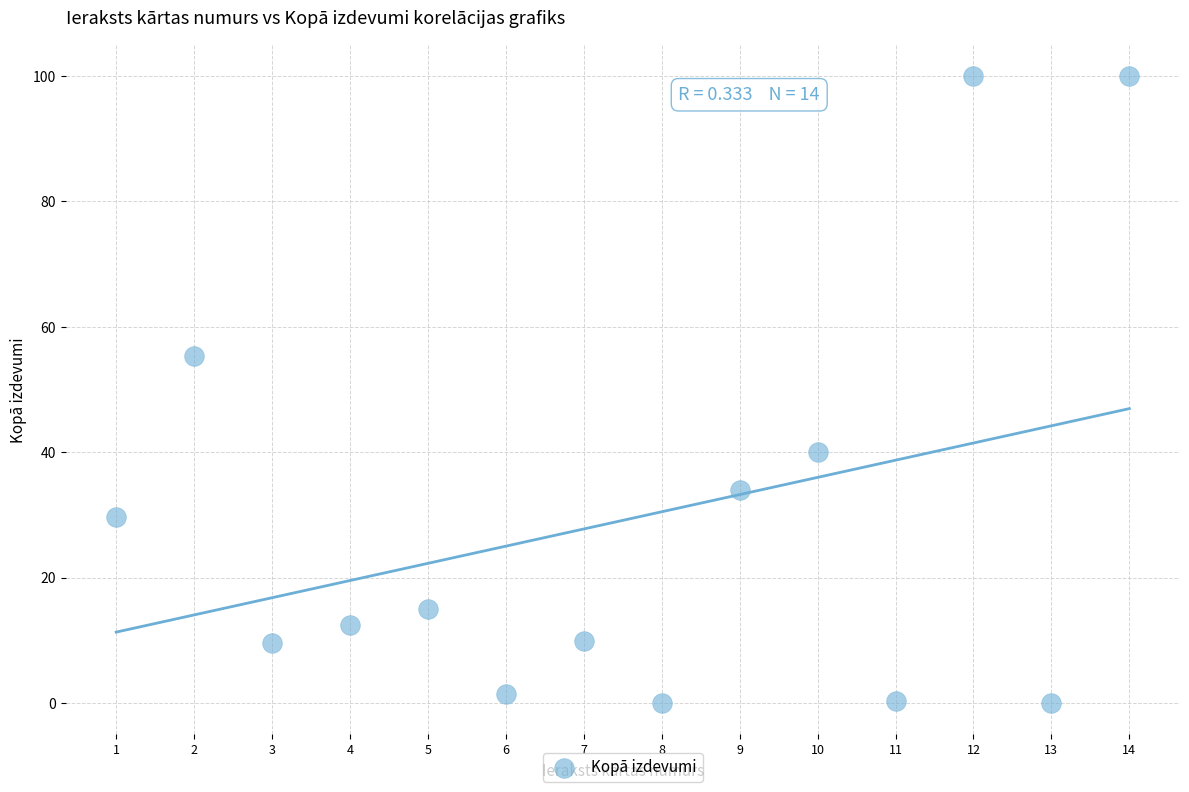

What Y value in the scatter plot is closest to 50?

55.3